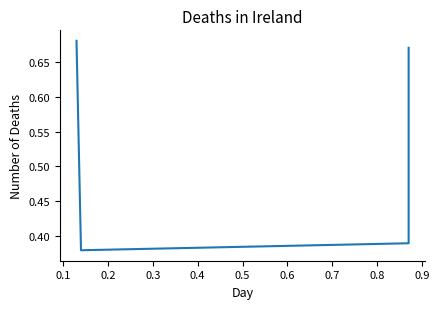

Where is the first local minimum?

0.1